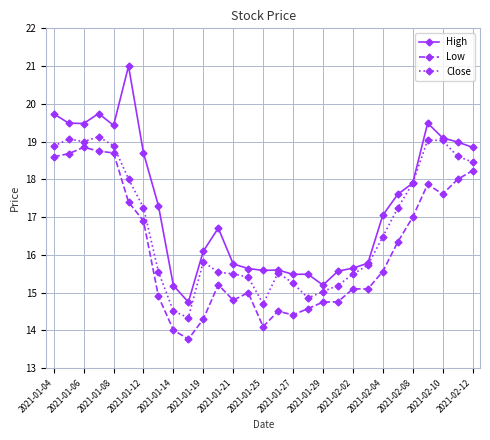

Does the chart display data point markers on the line(s)?

Yes